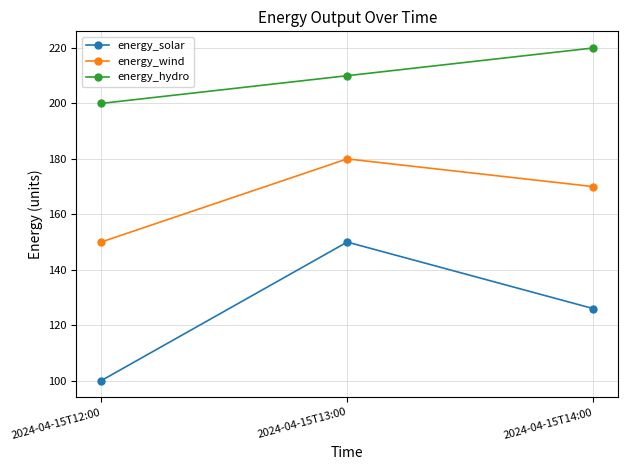

Reading right to left, transcribe all the data shown in this chart.

energy_solar: 2024-04-15T14:00=126	2024-04-15T13:00=150	2024-04-15T12:00=100
energy_wind: 2024-04-15T14:00=170	2024-04-15T13:00=180	2024-04-15T12:00=150
energy_hydro: 2024-04-15T14:00=220	2024-04-15T13:00=210	2024-04-15T12:00=200